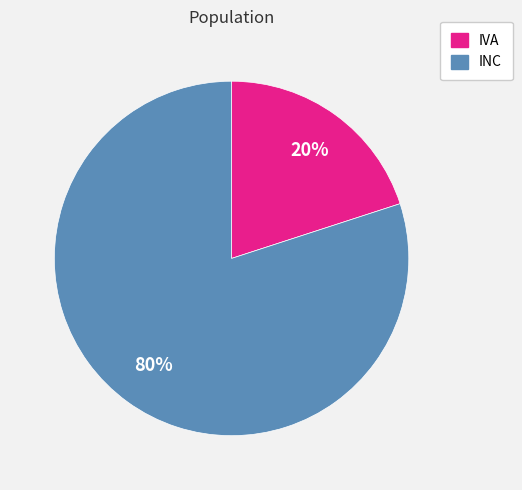

The IVA slice represents 9% of the pie. True or false?

False